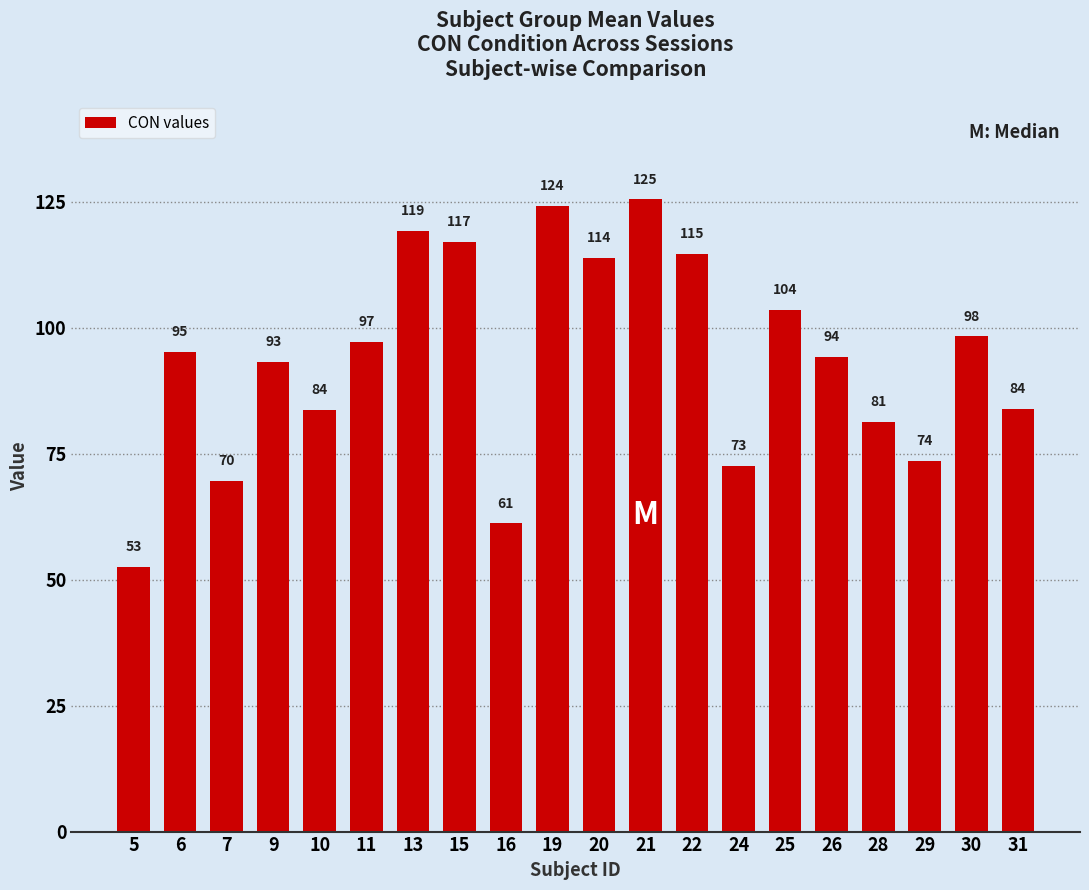

What is the difference between the second highest and minimum values?

71.6